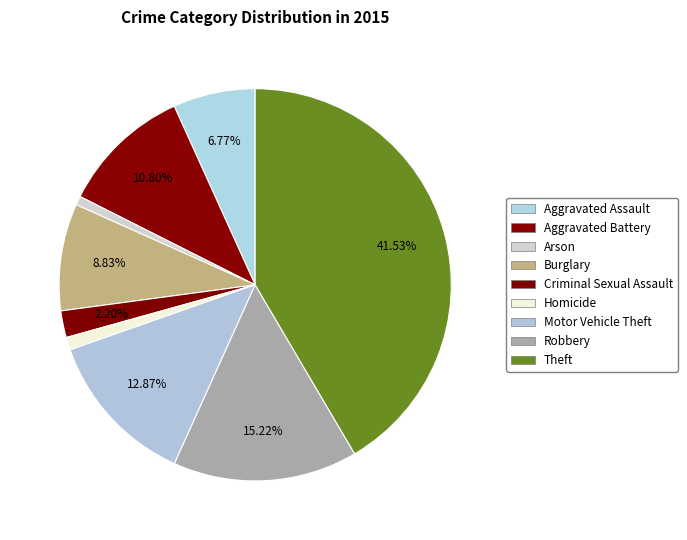

Combined, do Aggravated Assault and Aggravated Battery account for over 50%?

No